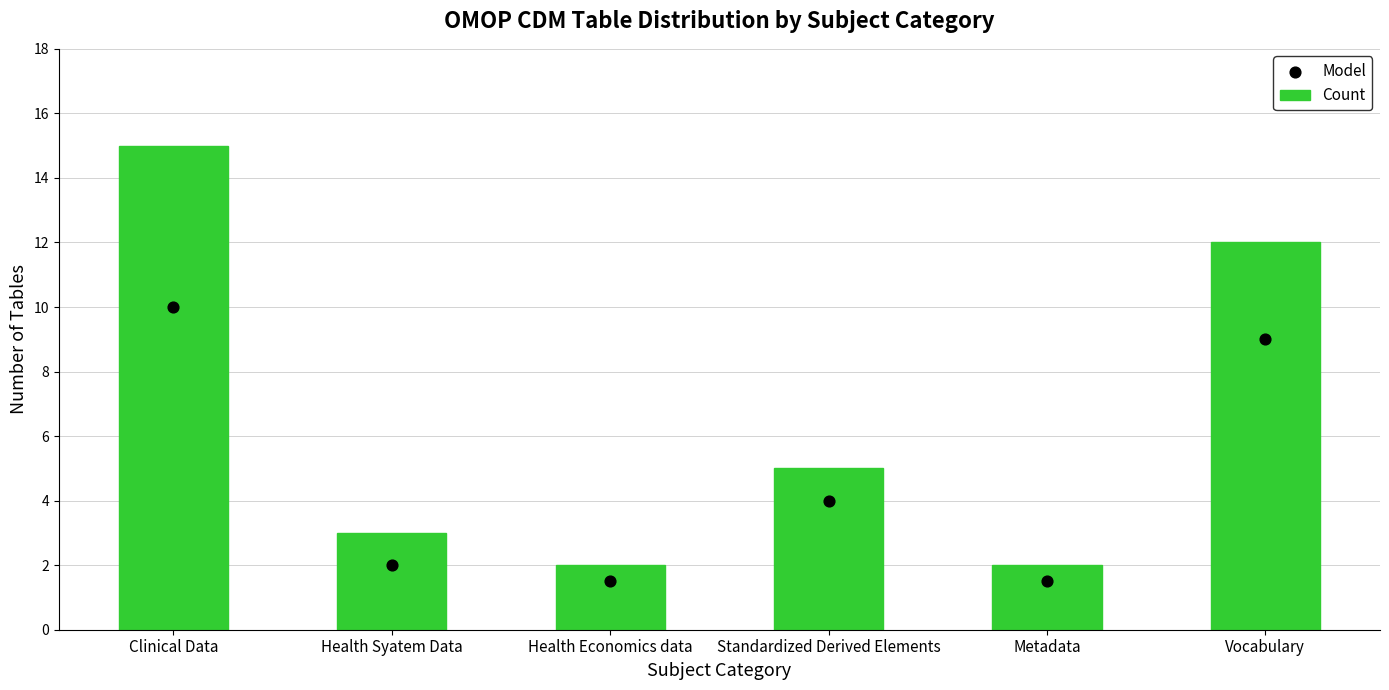

Is the value of Model at Health Economics data greater than the value of Count at Metadata?

No